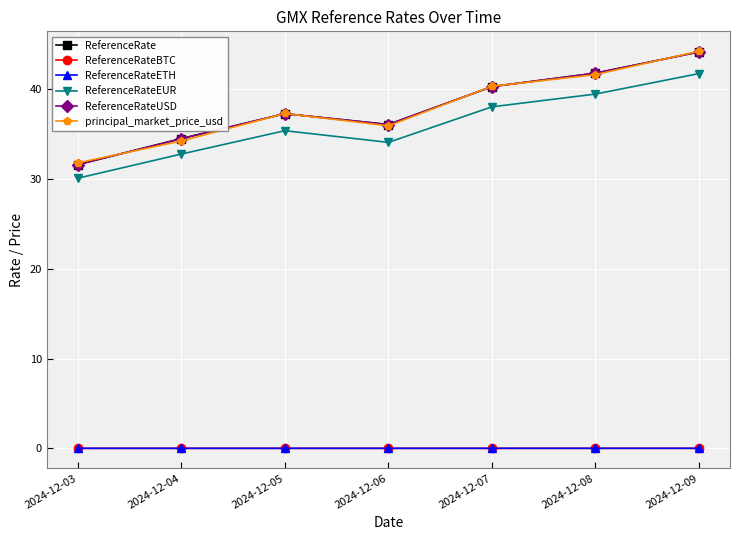

How many lines are shown in the chart?

6